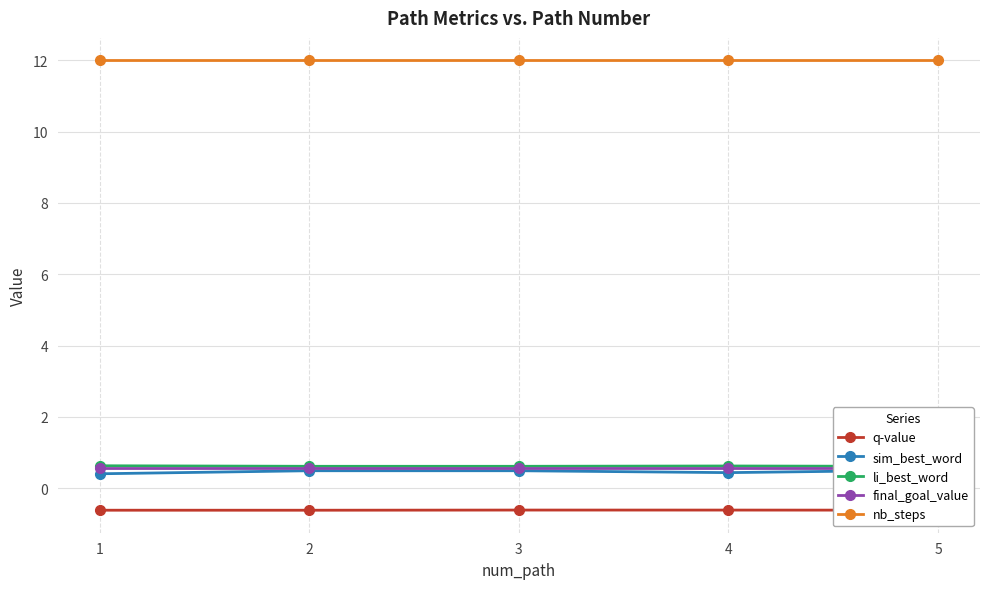

List the series in order of their peak value, highest first.

nb_steps, li_best_word, final_goal_value, sim_best_word, q-value